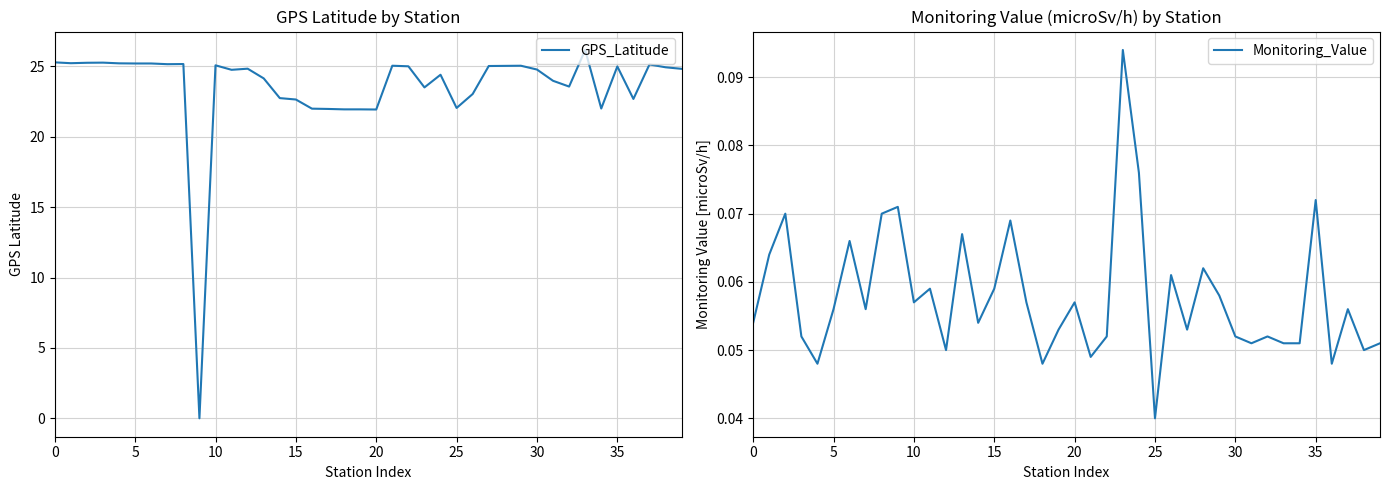

True or false: Monitoring_Value and GPS_Latitude intersect in this chart.

True